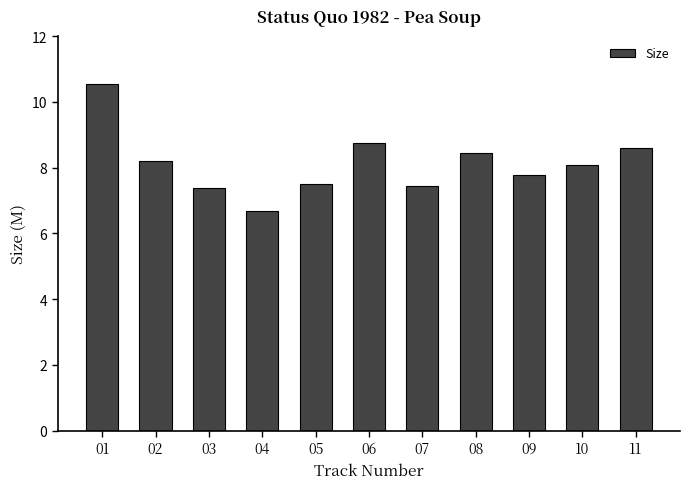

The chart shows a value of 8.4 at 08. True or false?

True